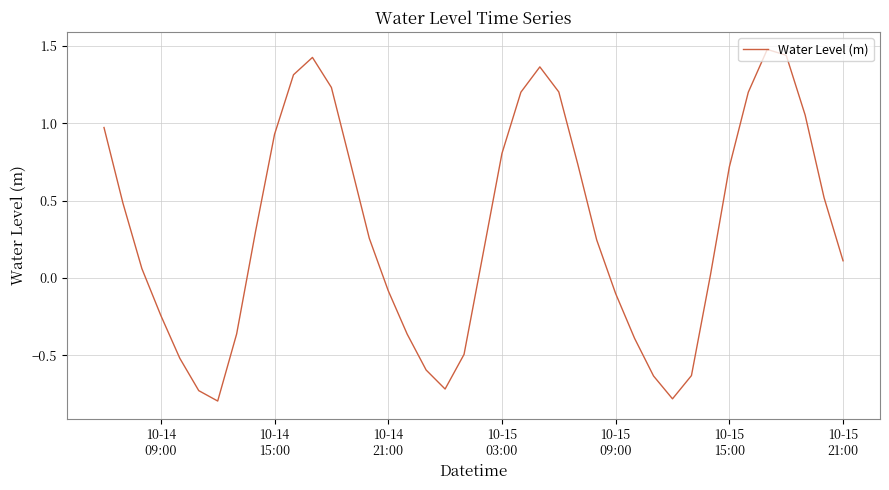

What is the minimum value shown in the chart?

-0.8